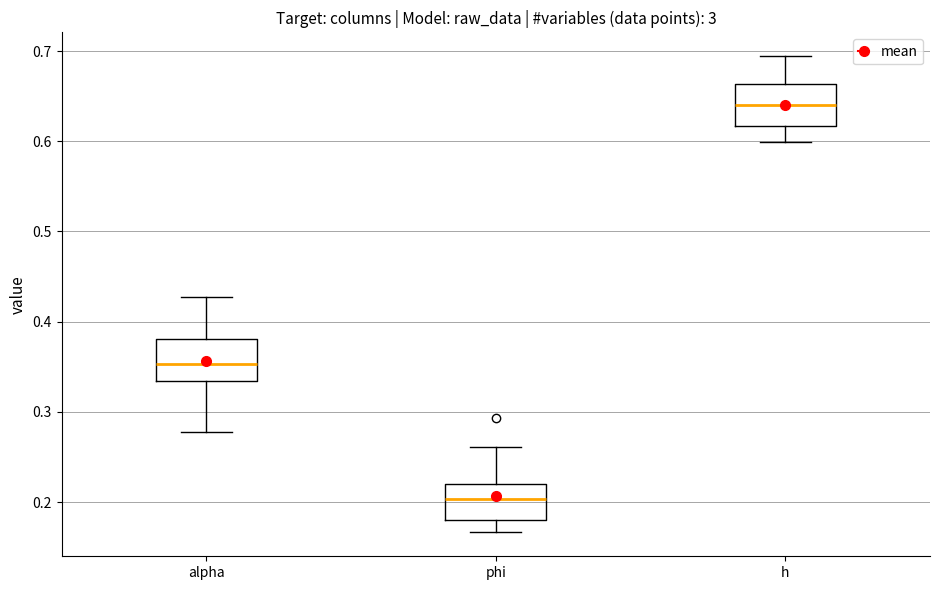

Which box has the highest median line?

h